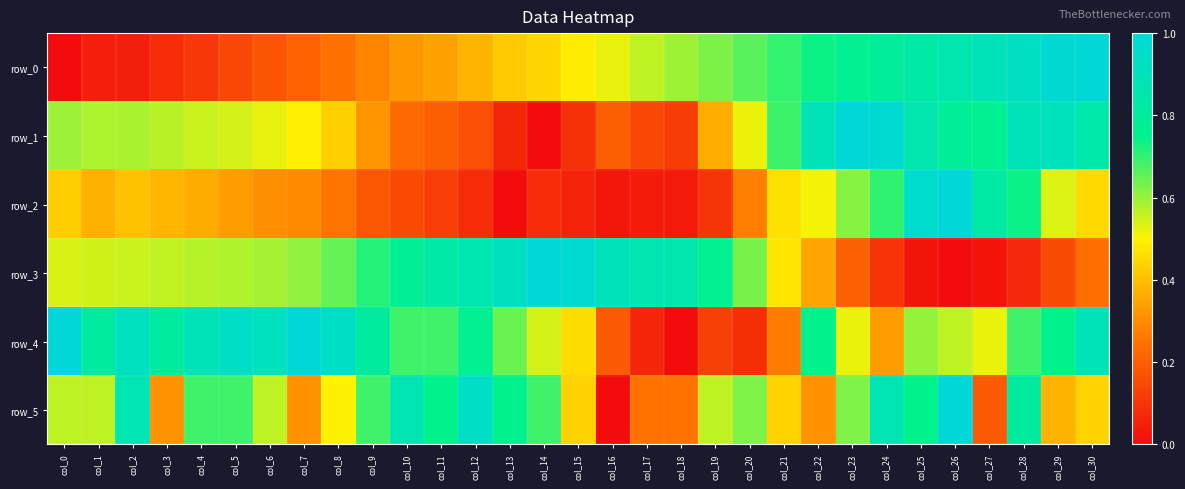

What value does the row_3 series have at col_28?

0.1